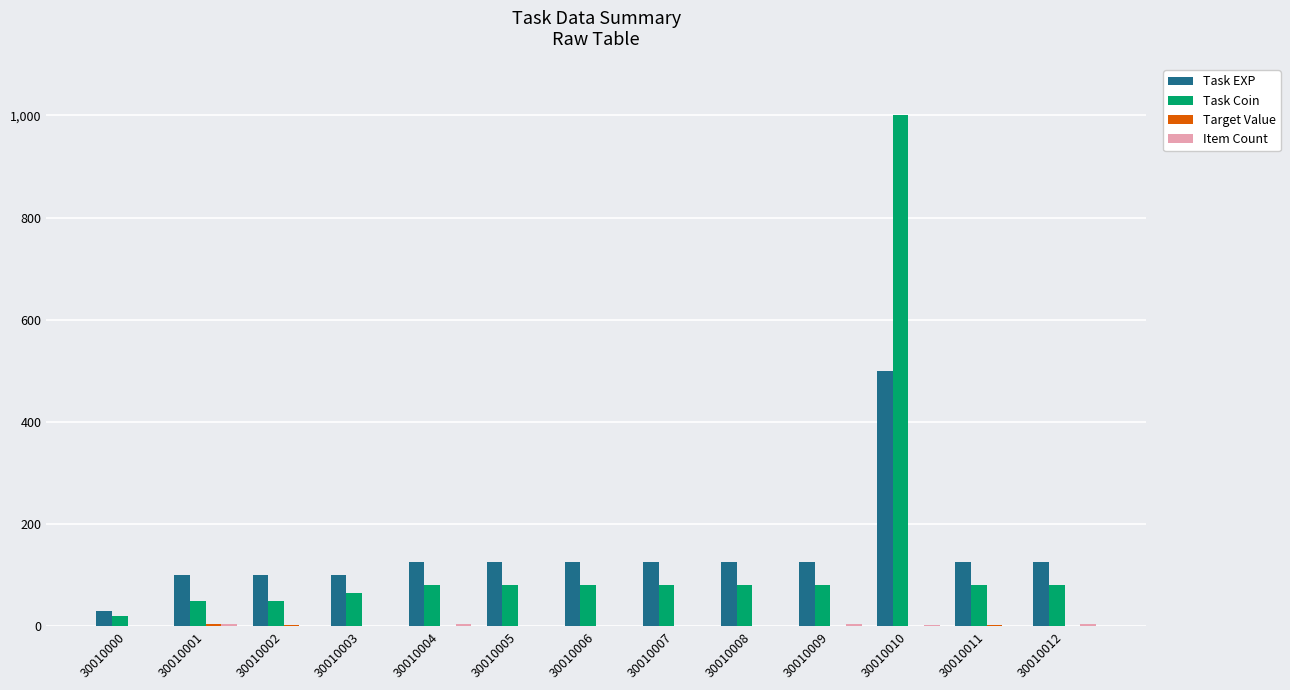

What is the total value across all series at 30010006?

205